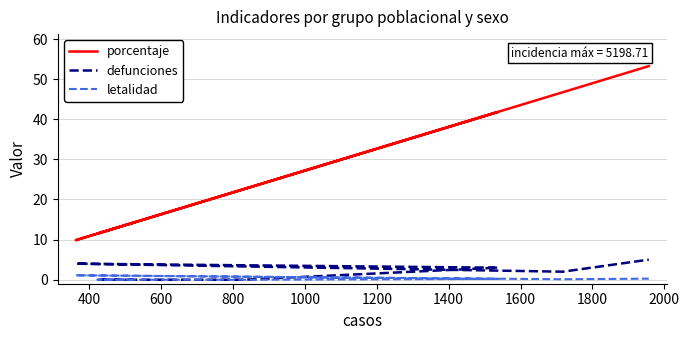

How many data points does each series have?

7